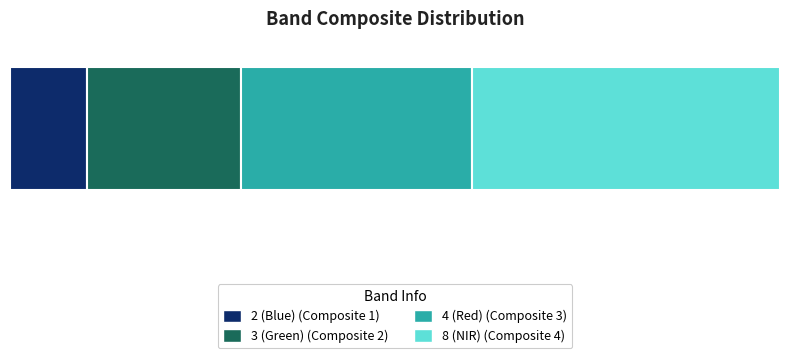

Where is the data nearest to the value 2?

3 (Green)